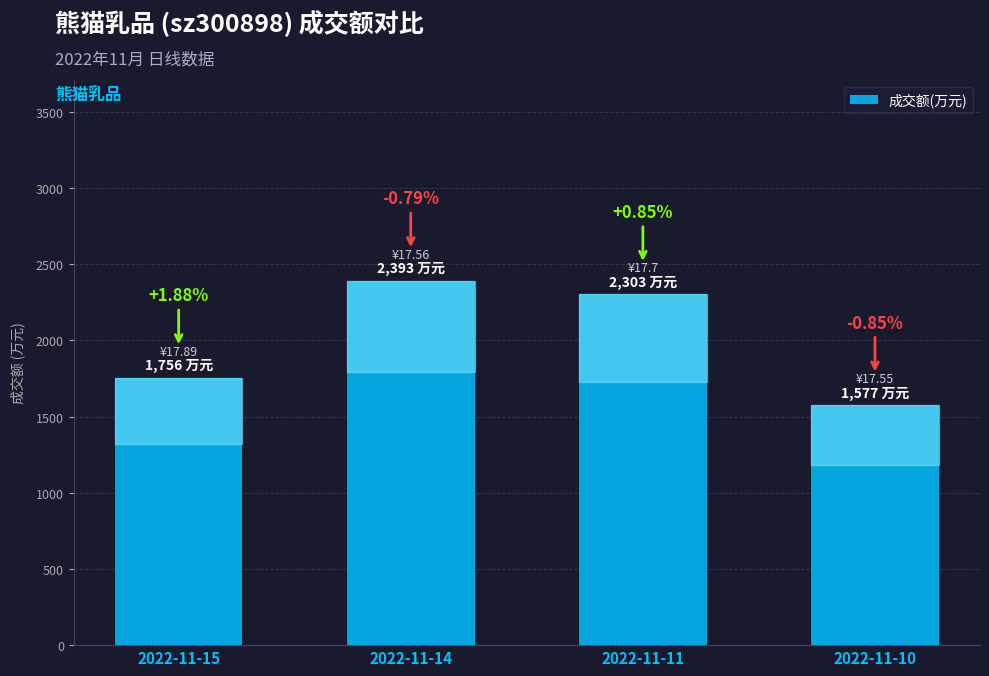

How many bars are there in total?

4